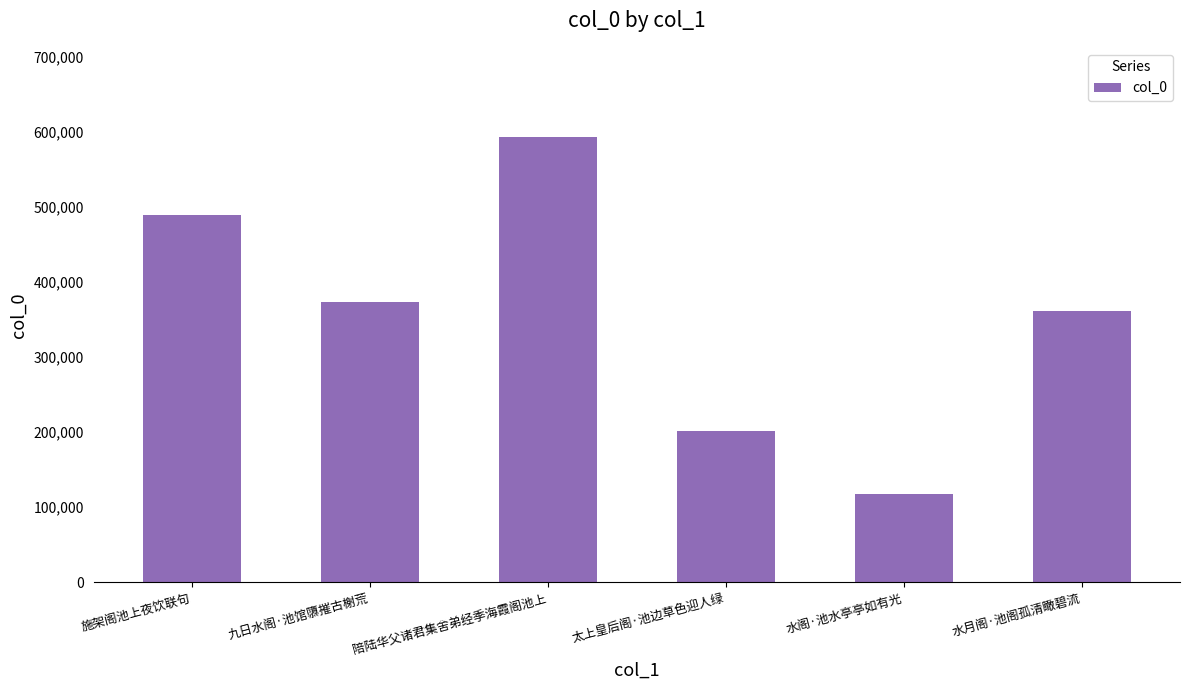

List the labels in order of value, smallest first.

水阁·池水亭亭如有光, 太上皇后阁·池边草色迎人绿, 水月阁·池阁孤清瞰碧流, 九日水阁·池馆隳摧古榭荒, 施架阁池上夜饮联句, 陪陆华父诸君集舍弟经季海霞阁池上